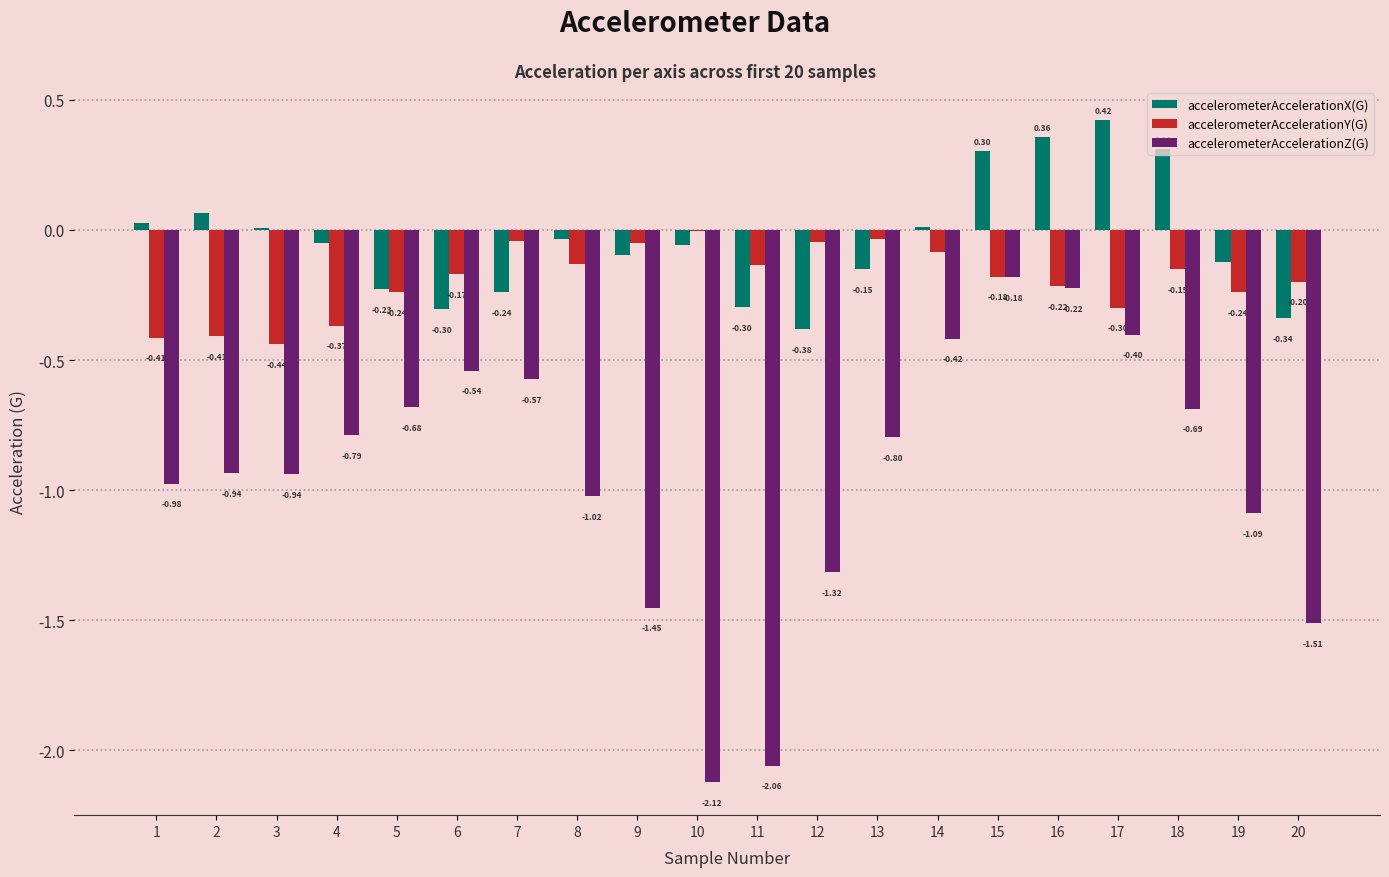

Which series has the largest total across all categories?

accelerometerAccelerationX(G)